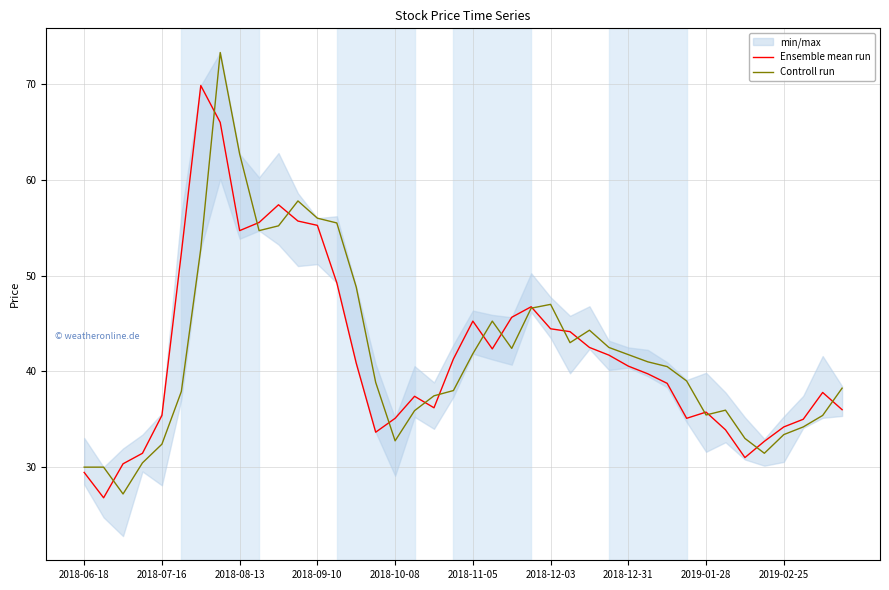

The value of Ensemble mean run at 2018-10-08 is 35.1. True or false?

True